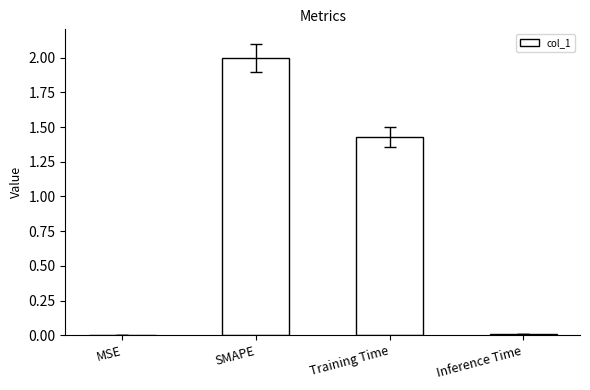

Which label corresponds to the largest value in the chart?

SMAPE